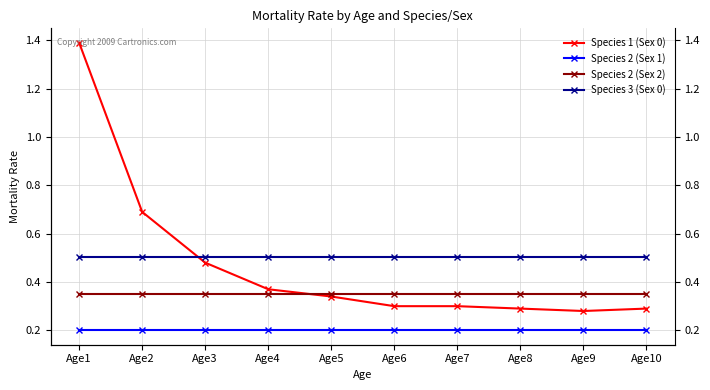

Rank the series by their maximum value, from lowest to highest.

Species 2 (Sex 1), Species 2 (Sex 2), Species 3 (Sex 0), Species 1 (Sex 0)